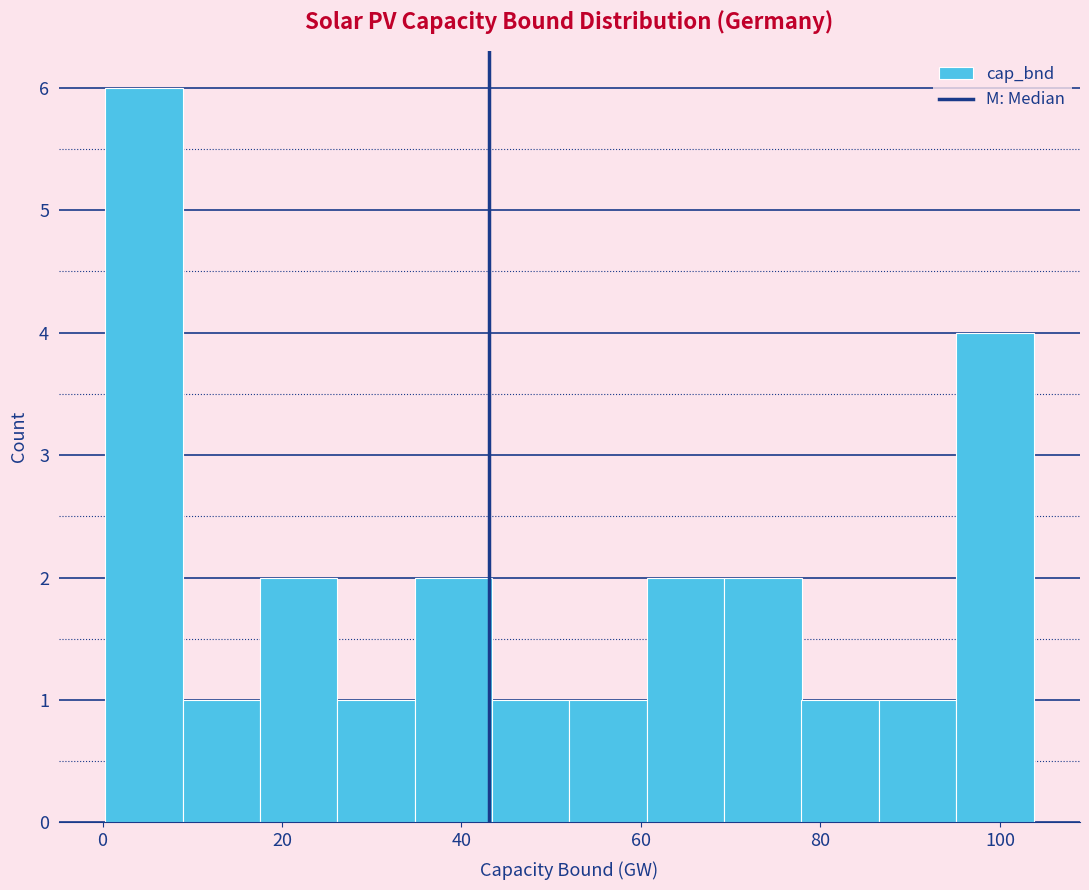

Reading left to right, list every bar in this chart as the range it spans on the x-axis followed by its height. Neither the bar edges nor the heights are printed on the chart, so give them approximately, as read against the axes.

0 to 8: 6
8 to 18: 1
18 to 26: 2
26 to 34: 1
34 to 44: 2
44 to 52: 1
52 to 60: 1
60 to 70: 2
70 to 78: 2
78 to 86: 1
86 to 96: 1
96 to 104: 4